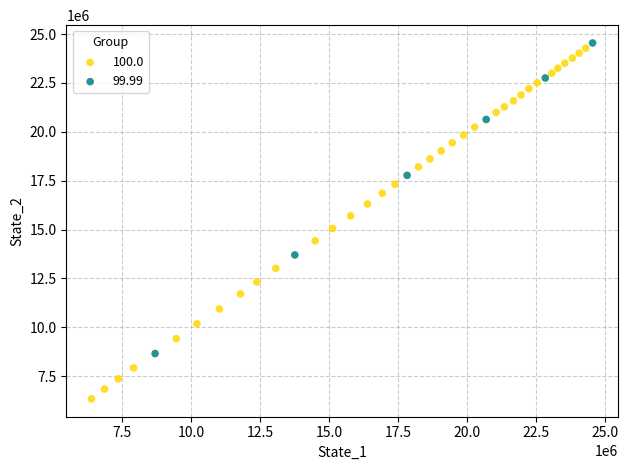

Which series reaches the maximum Y coordinate?

99.99